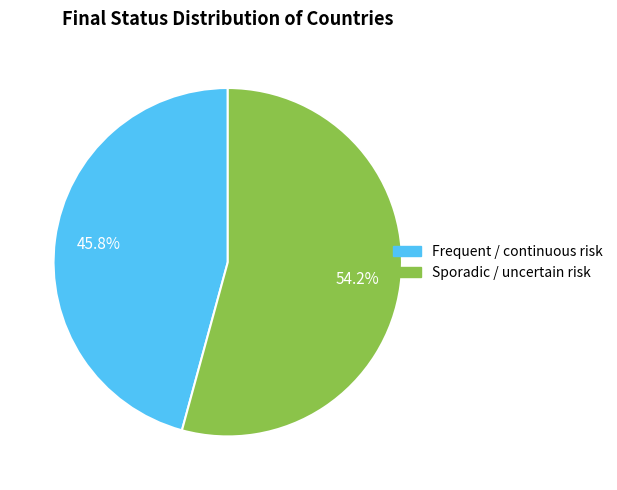

Does any single category account for the majority?

Yes